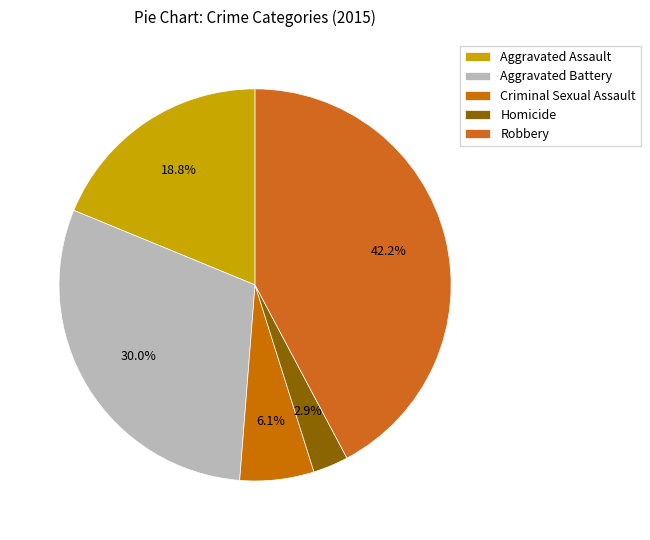

To the nearest percent, what percentage of the pie is Aggravated Battery?

30%